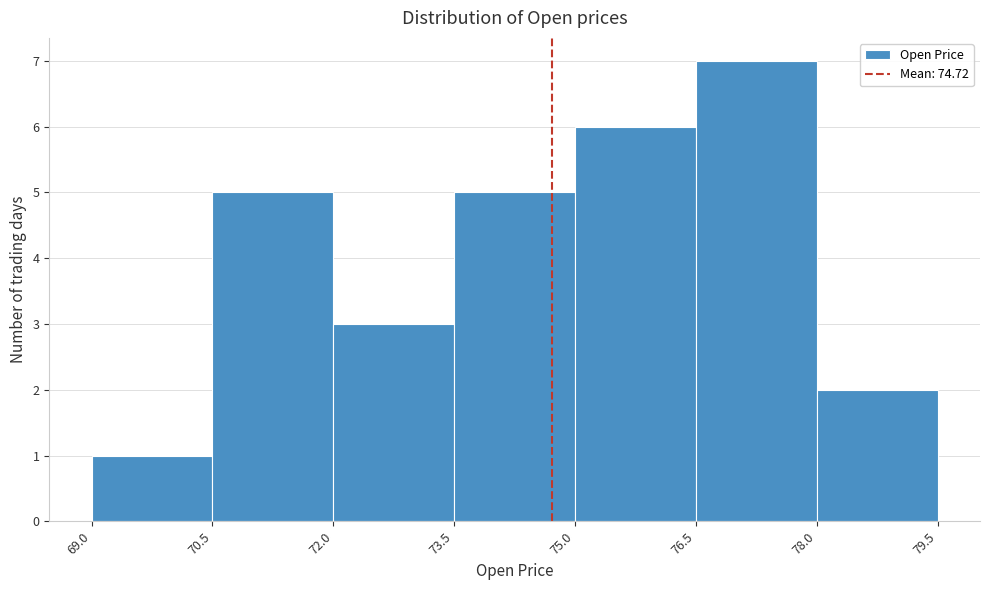

Which range on the x-axis has the tallest bar?

76.5 to 78.0